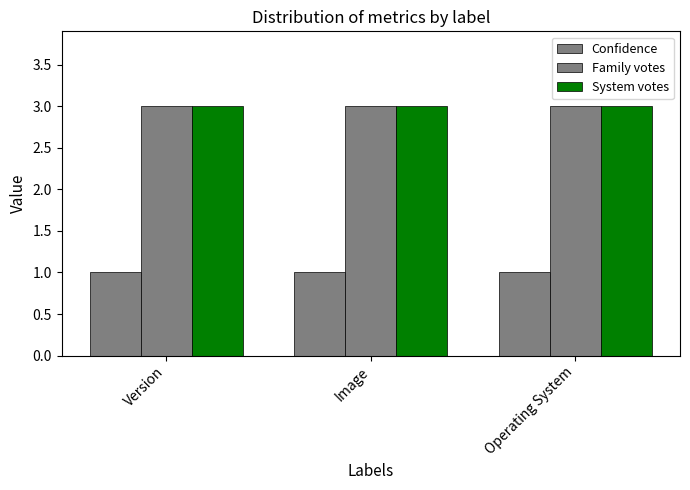

The Confidence series shows 1 at Image. True or false?

True